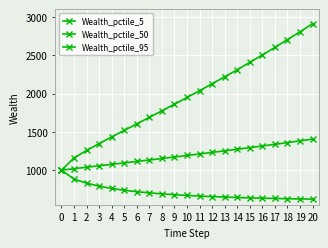

The value of Wealth_pctile_95 at 15 is 4325.5. True or false?

False